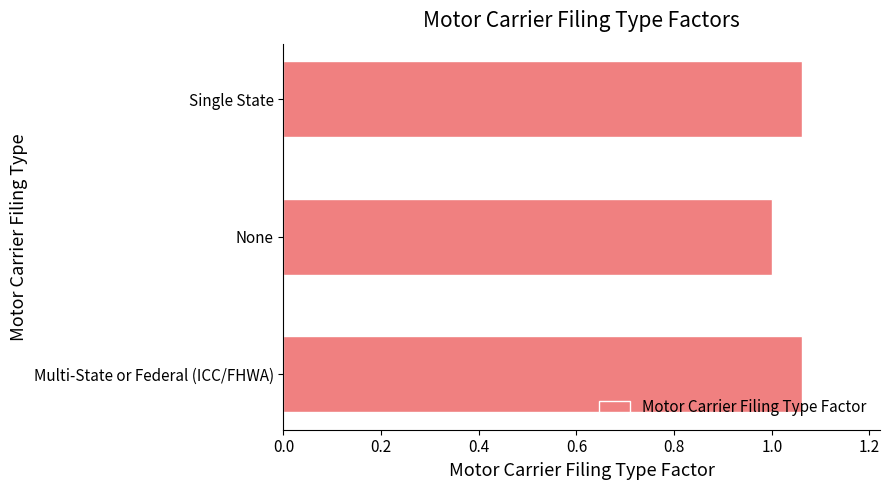

Approximately how many times larger is the value at None compared to Multi-State or Federal (ICC/FHWA)?

0.9